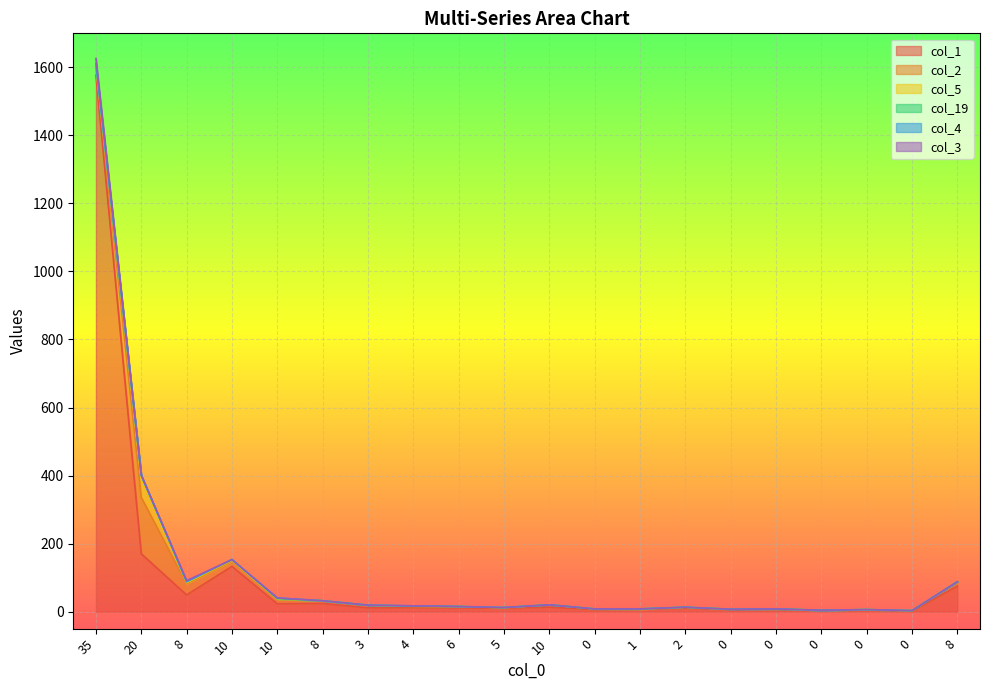

Which series has the widest spread of values?

col_1